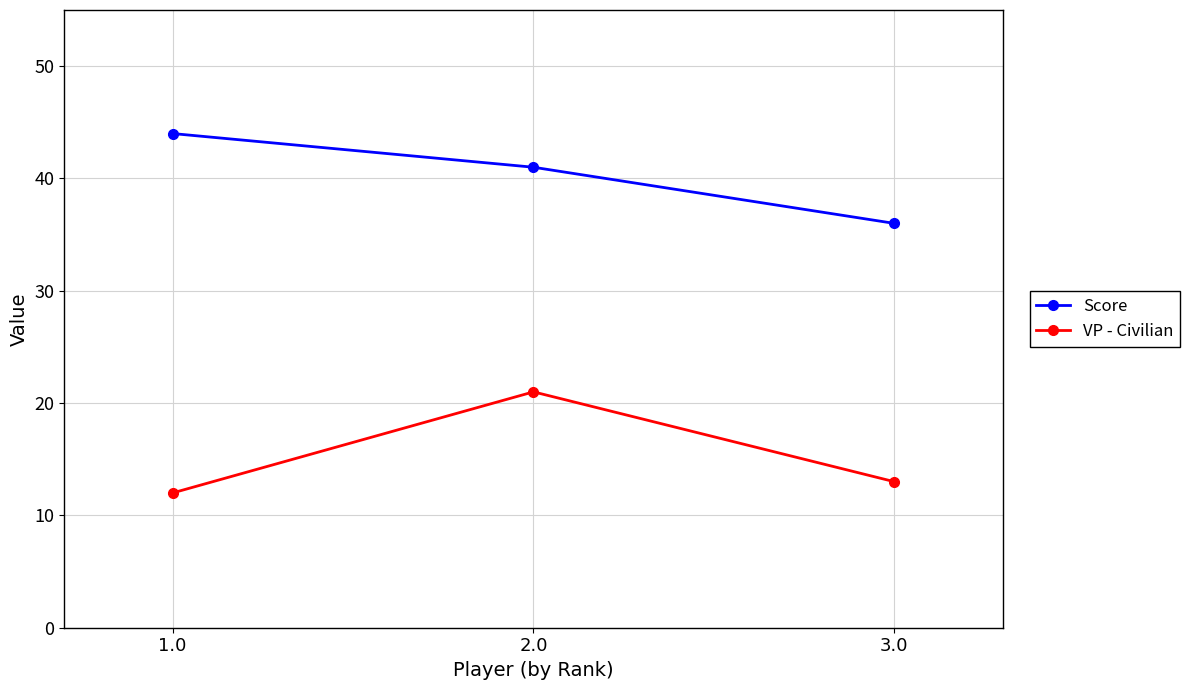

Which series changed the most between 1.0 and 2.0?

VP - Civilian